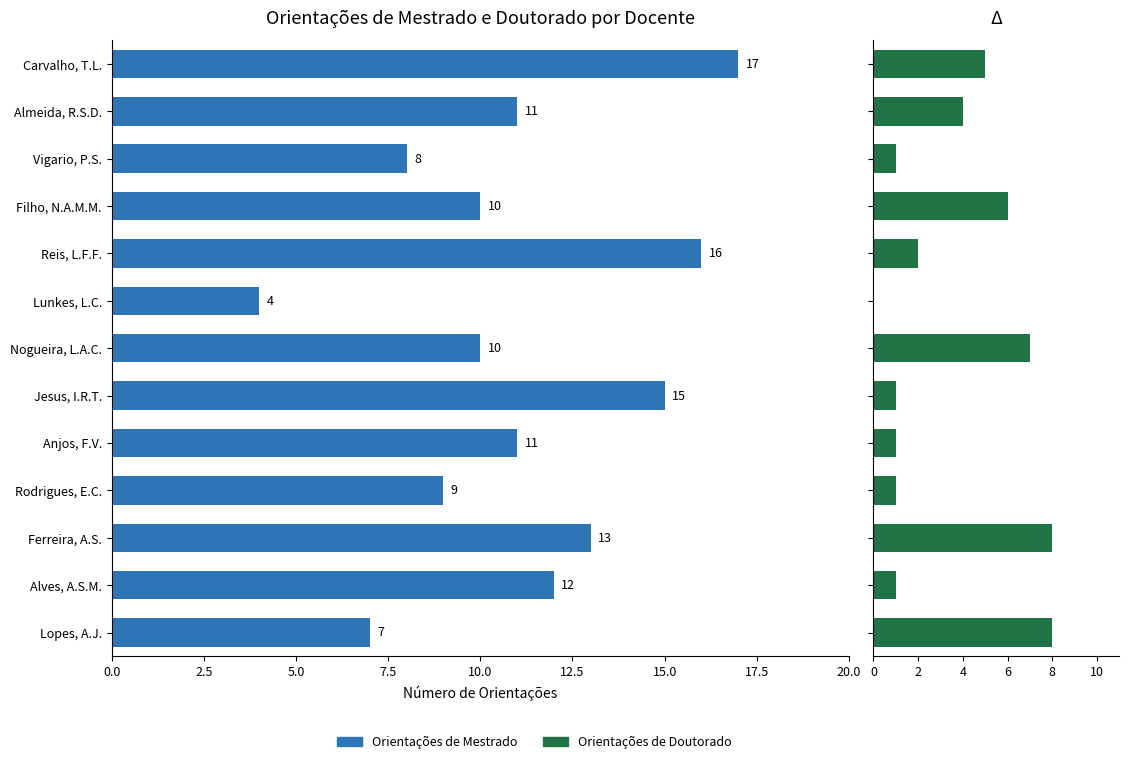

At Lopes, A.J., list the series in order from largest to smallest.

Orientações de Doutorado, Orientações de Mestrado